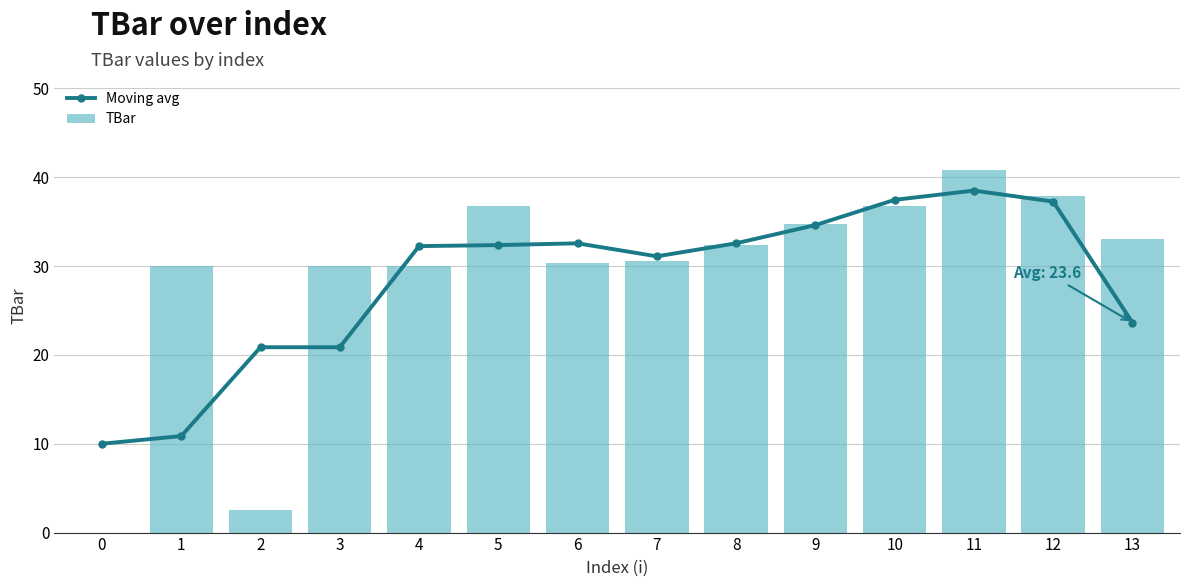

Is it true that Moving avg equals 20.9 at 2?

True